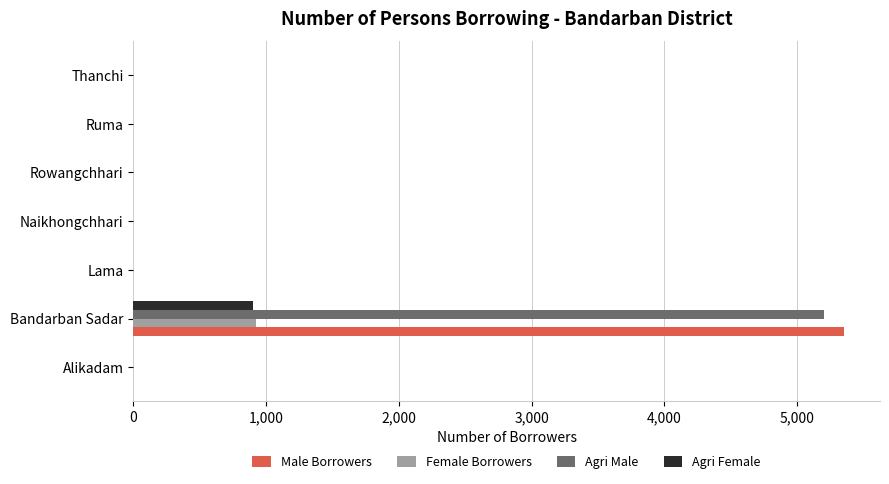

Is it true that Agri Female equals -413 at Naikhongchhari?

False